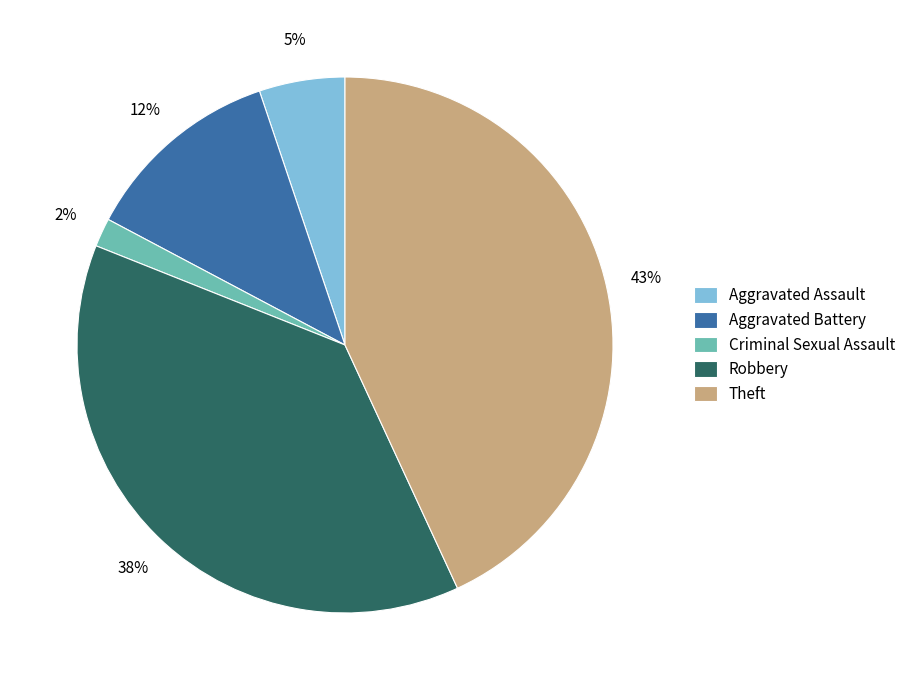

Is it true that Robbery is 38% of the pie?

True